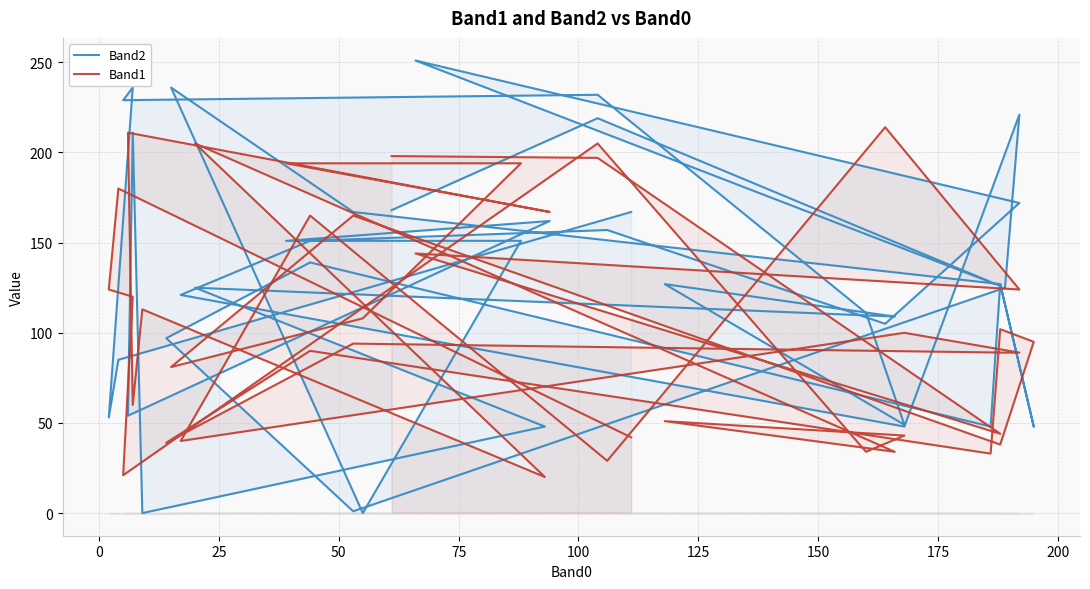

How many categories are shown in the chart?

40